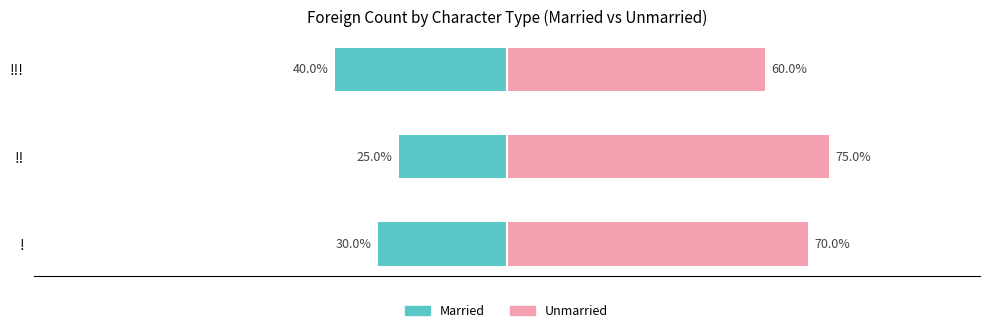

Which series has the widest spread of values?

Married